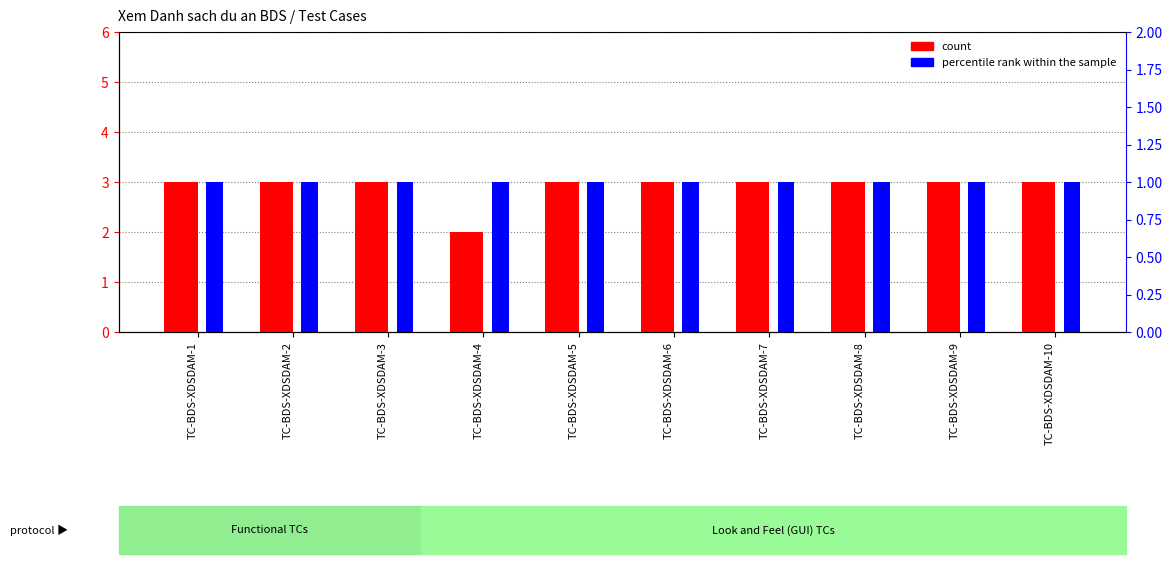

Reading left to right, transcribe all the data shown in this chart.

count: TC-BDS-XDSDAM-1=3	TC-BDS-XDSDAM-2=3	TC-BDS-XDSDAM-3=3	TC-BDS-XDSDAM-4=2	TC-BDS-XDSDAM-5=3	TC-BDS-XDSDAM-6=3	TC-BDS-XDSDAM-7=3	TC-BDS-XDSDAM-8=3	TC-BDS-XDSDAM-9=3	TC-BDS-XDSDAM-10=3
percentile rank within the sample: TC-BDS-XDSDAM-1=1	TC-BDS-XDSDAM-2=1	TC-BDS-XDSDAM-3=1	TC-BDS-XDSDAM-4=1	TC-BDS-XDSDAM-5=1	TC-BDS-XDSDAM-6=1	TC-BDS-XDSDAM-7=1	TC-BDS-XDSDAM-8=1	TC-BDS-XDSDAM-9=1	TC-BDS-XDSDAM-10=1